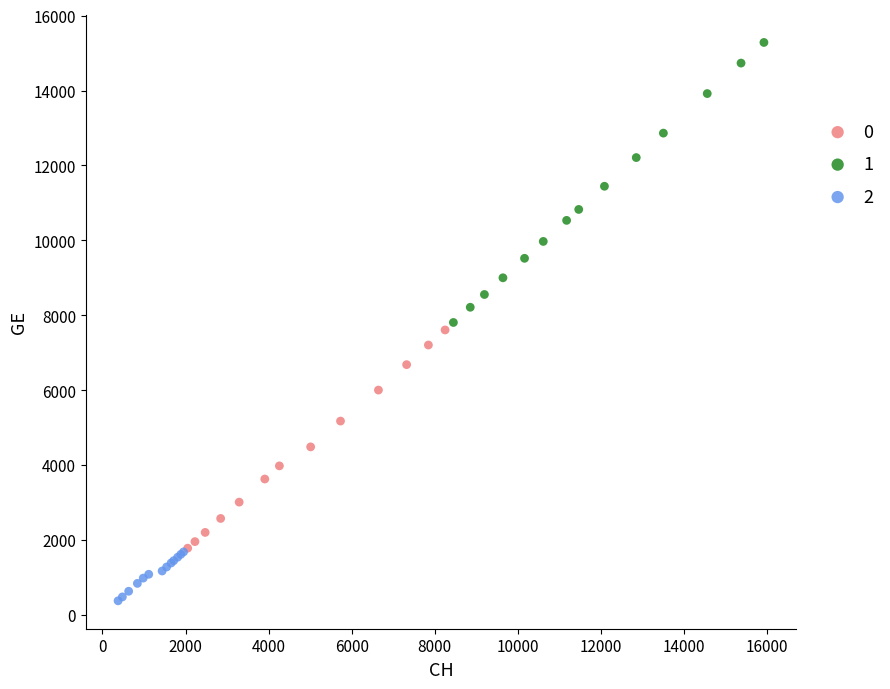

Which series contains the lowest Y value?

2